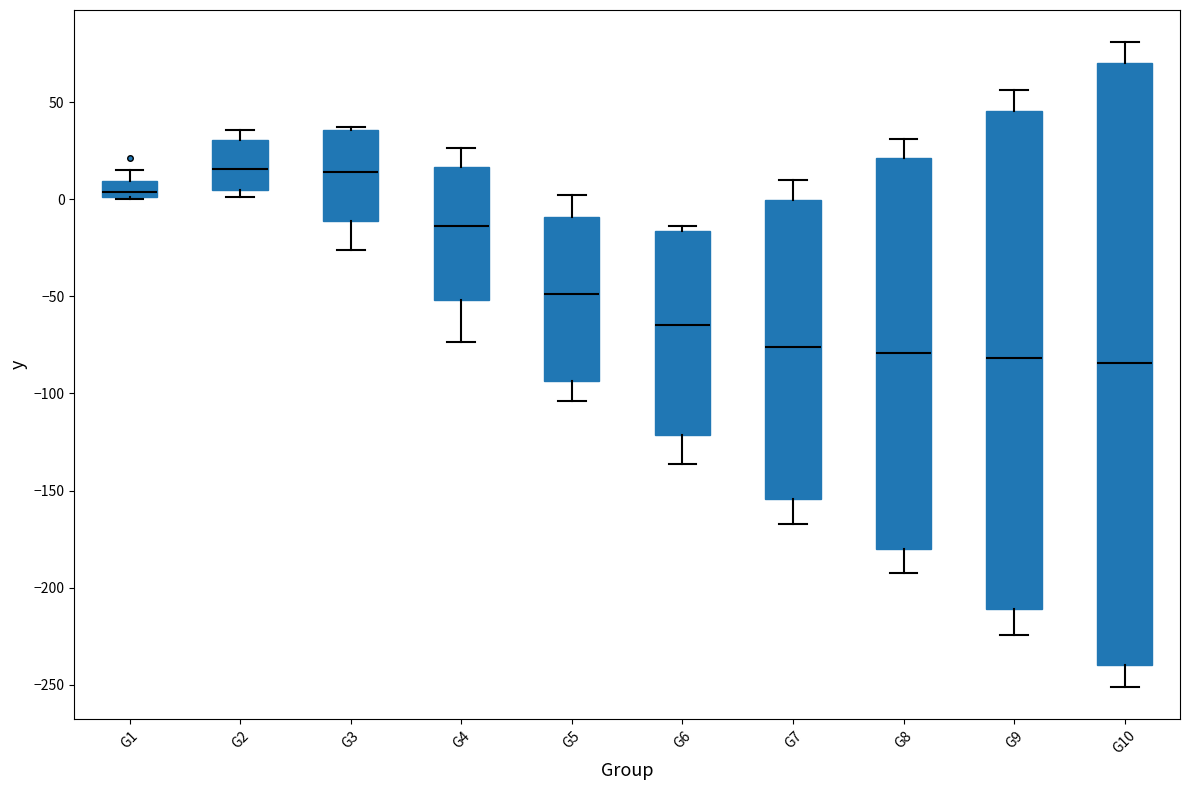

Reading left to right, read every box against the y-axis: the position of its median line, the range the box covers, and the ends of its whiskers. The values are not printed on the chart, so give them approximately, as read against the axis.

G1: median 5, box 0 to 10, whiskers 0 to 15
G2: median 15, box 5 to 30, whiskers 0 to 35
G3: median 15, box -10 to 35, whiskers -25 to 35
G4: median -15, box -50 to 15, whiskers -75 to 25
G5: median -50, box -95 to -10, whiskers -105 to 0
G6: median -65, box -120 to -15, whiskers -135 to -15 (just above the box's upper edge)
G7: median -75, box -155 to 0, whiskers -165 to 10
G8: median -80, box -180 to 20, whiskers -195 to 30
G9: median -80, box -210 to 45, whiskers -225 to 55
G10: median -85, box -240 to 70, whiskers -250 to 80